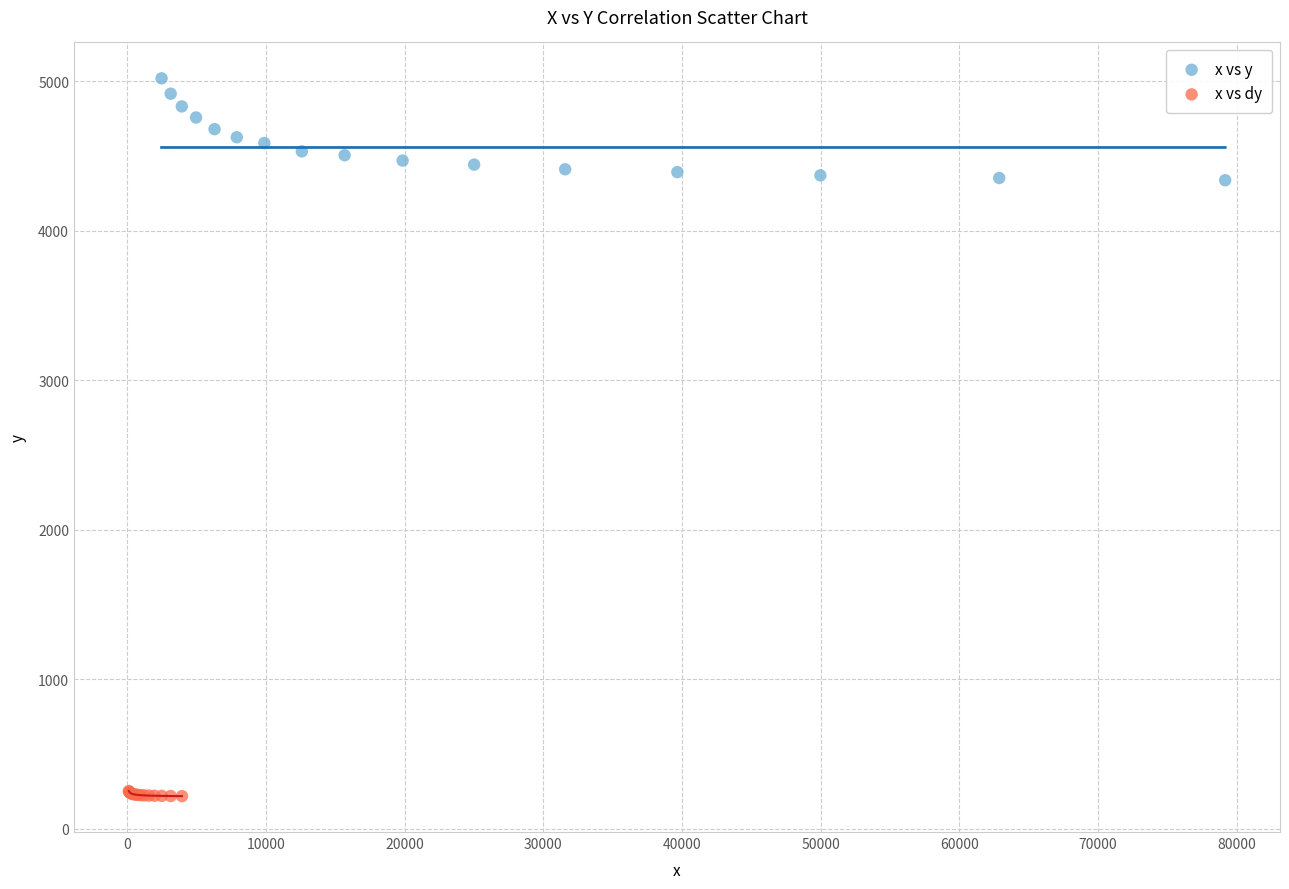

Which series contains the highest Y value?

x vs y